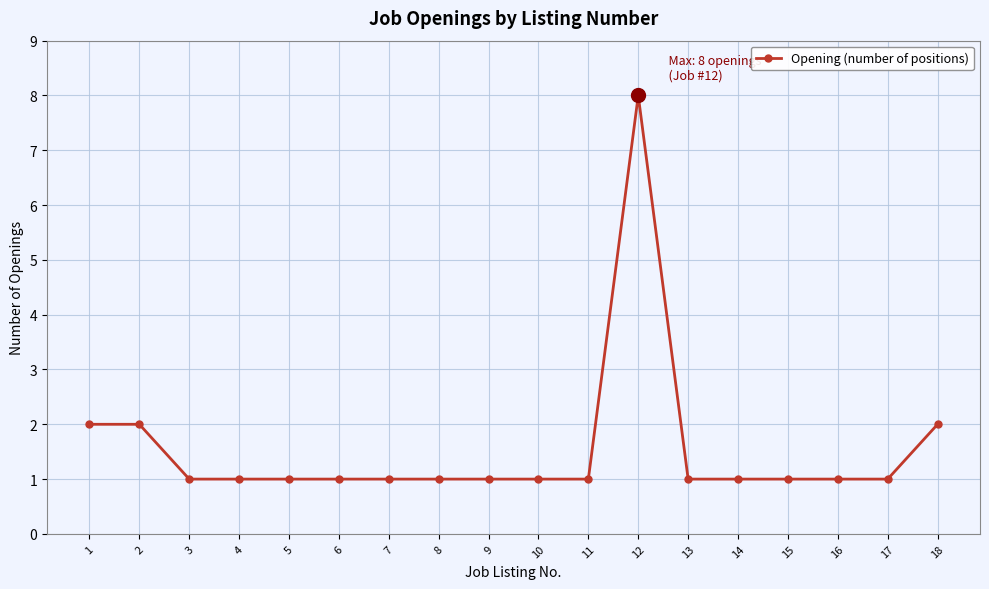

How many data points does each series have?

18